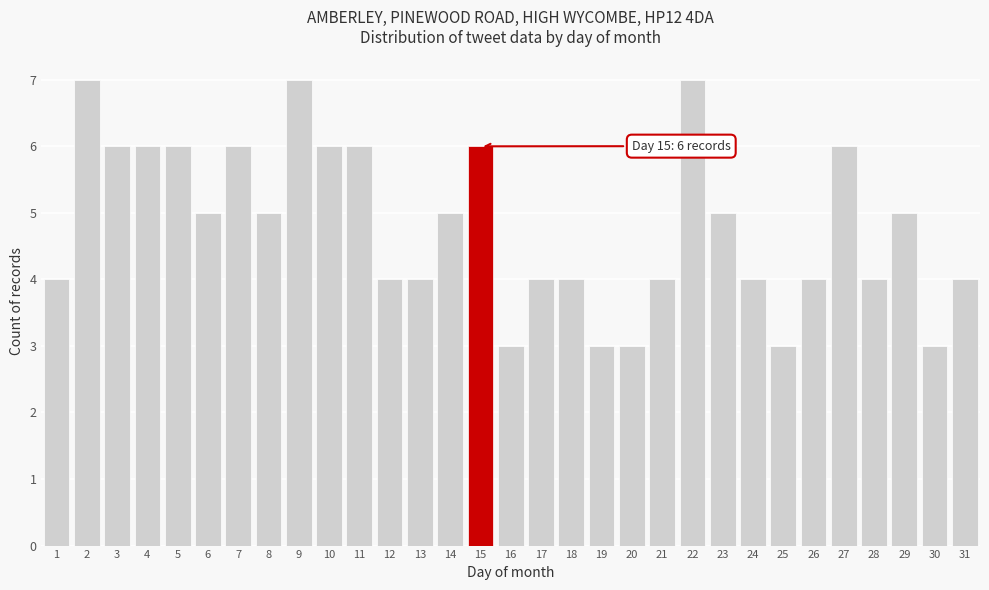

What is the value of the 25th bar from the left?

3